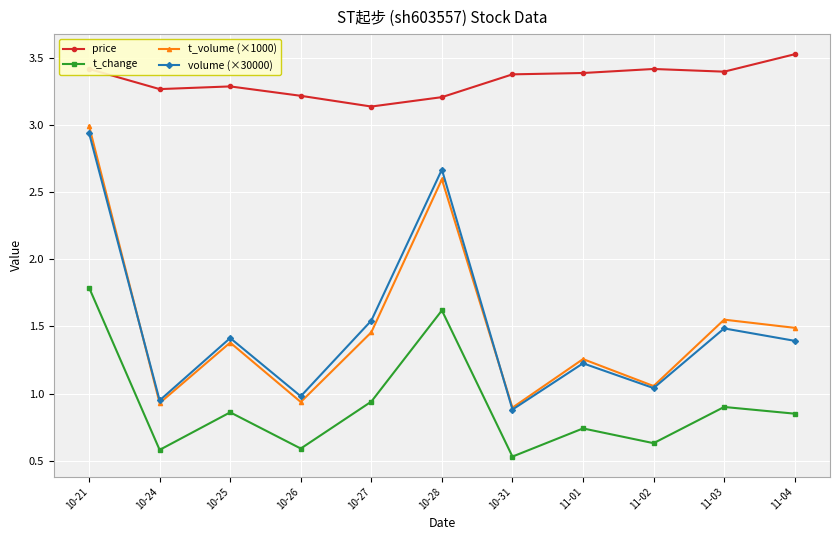

Does the chart have visible grid lines?

Yes